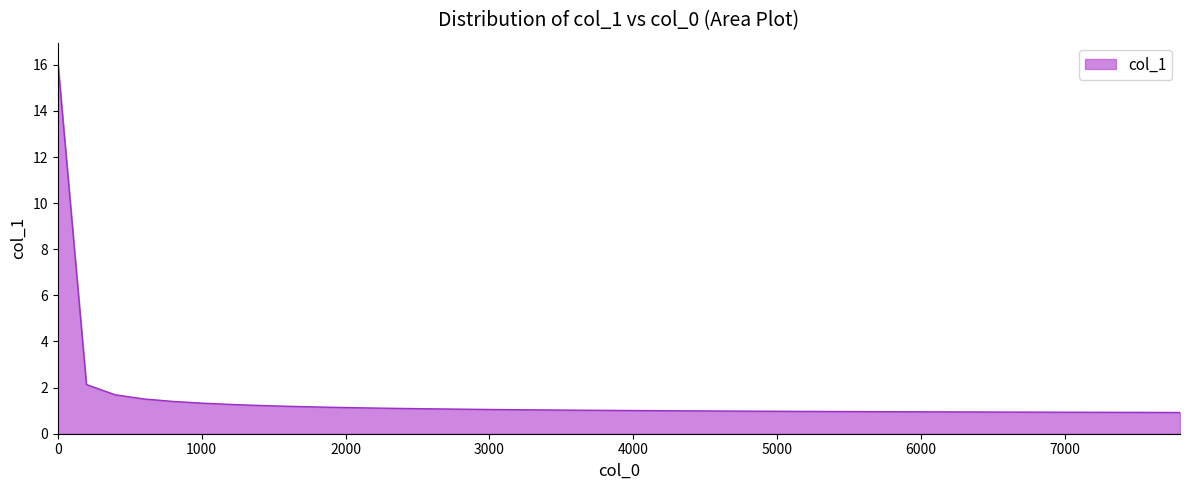

What is the minimum value shown in the chart?

0.9